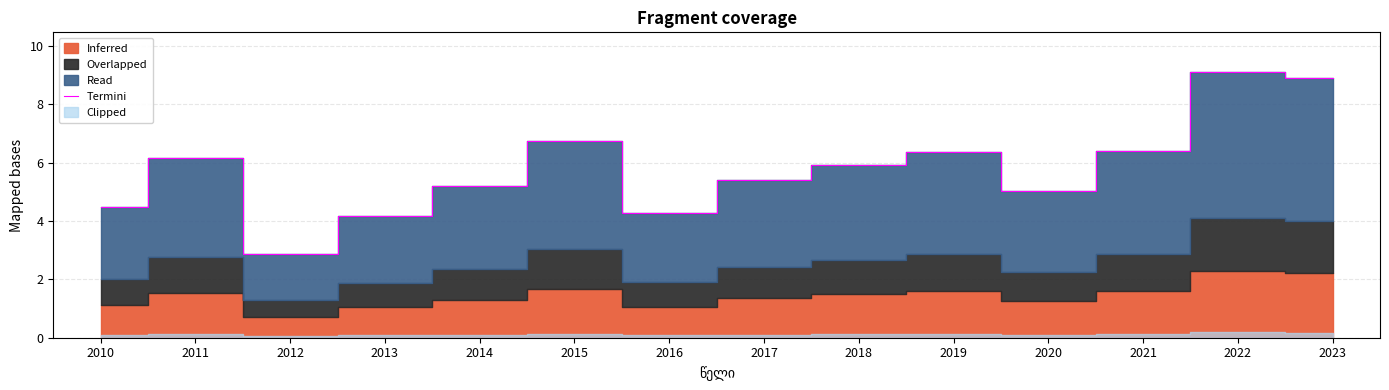

What is the sum of all values?

81.1